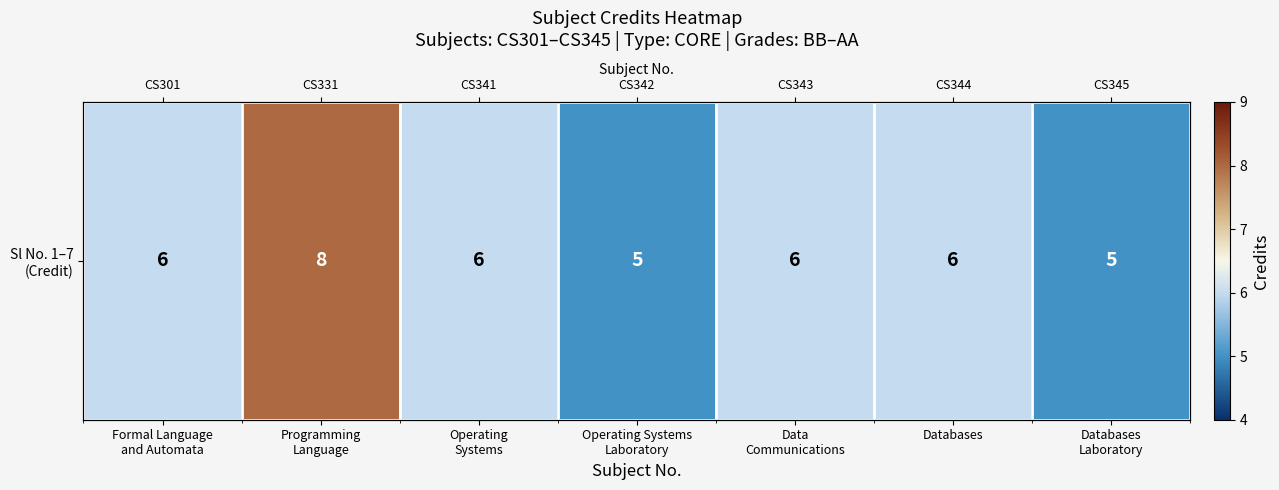

What is the difference between the second highest and minimum values?

1